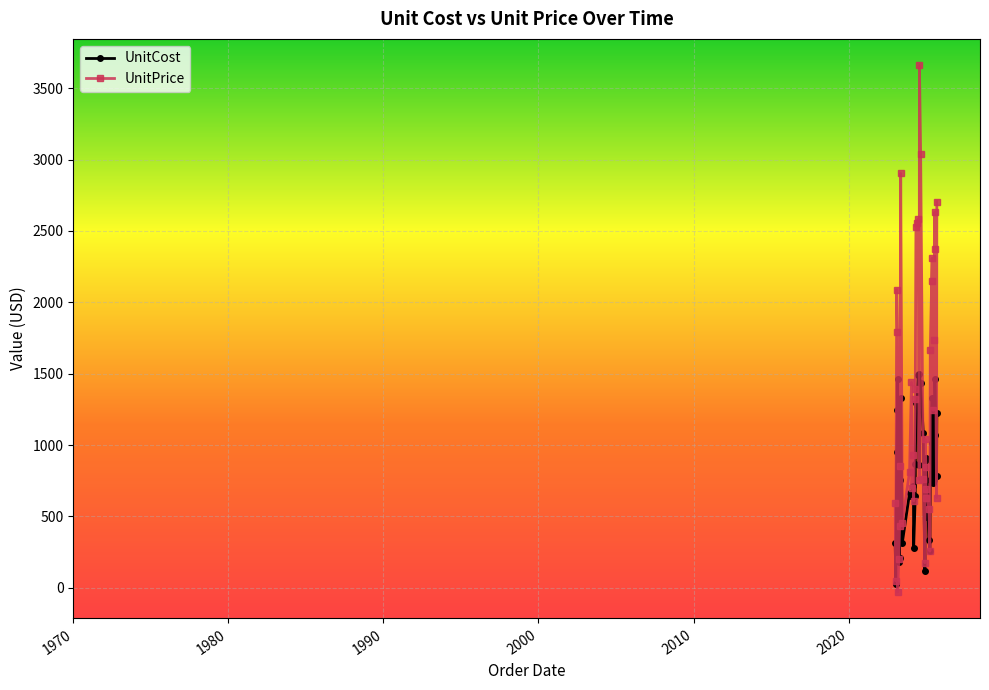

List the series in order of their peak value, lowest first.

UnitCost, UnitPrice